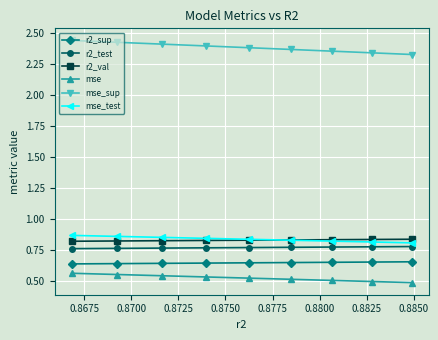

Is this an area chart (filled region under the line)?

No